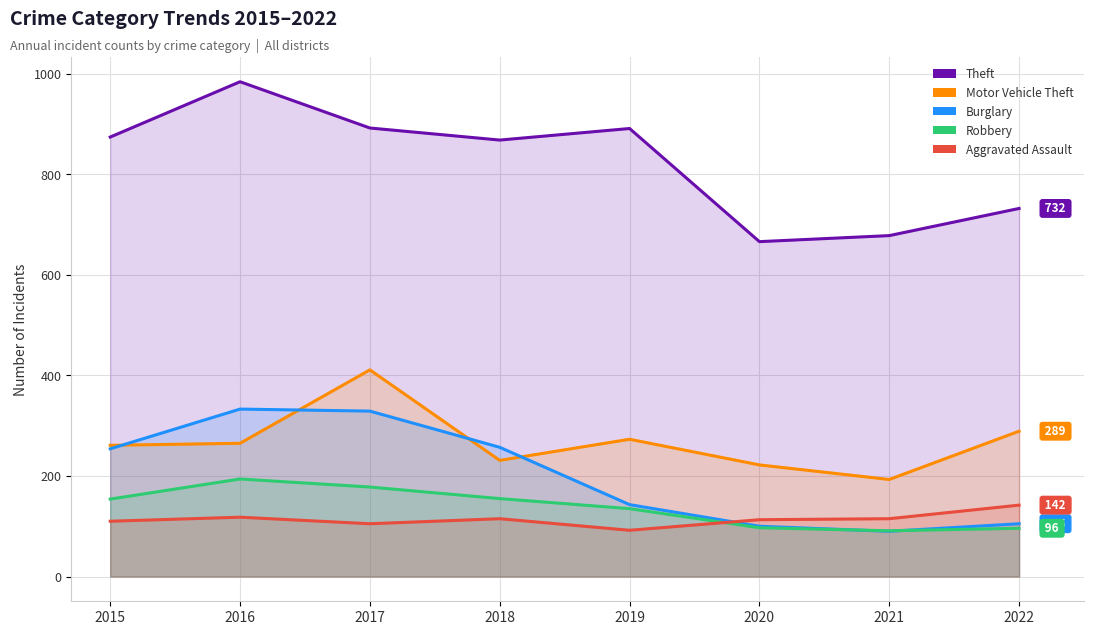

In Motor Vehicle Theft, how many points are higher than both neighbors (excluding endpoints)?

2